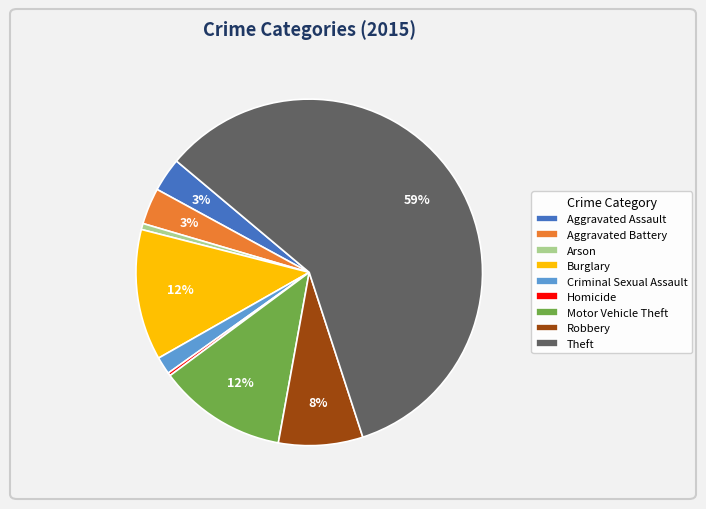

True or false: Aggravated Battery accounts for 10% of the total.

False